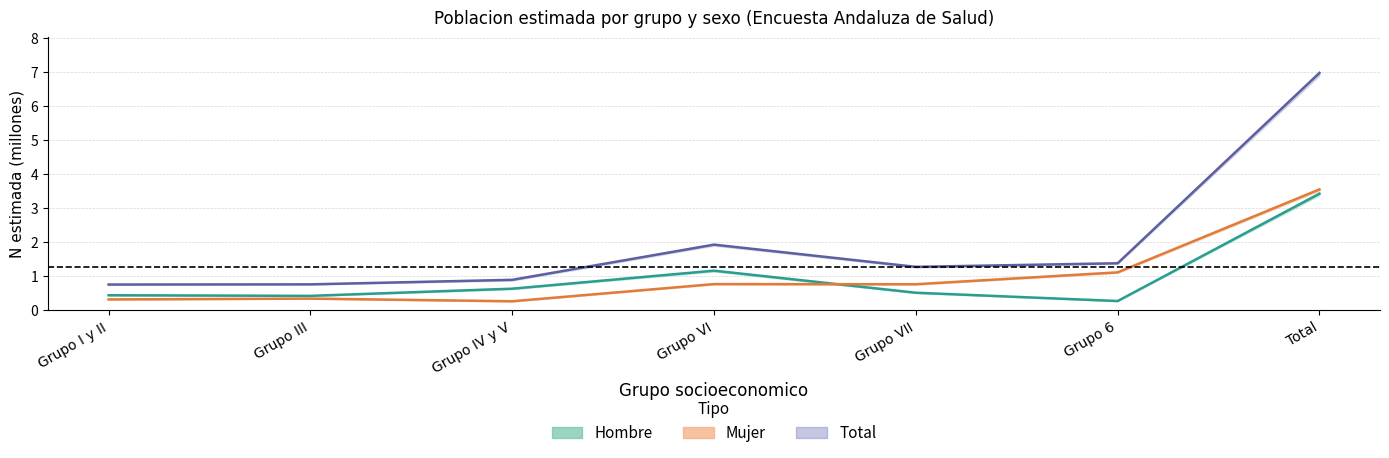

True or false: Total has more than 2 points higher than both neighbors.

False